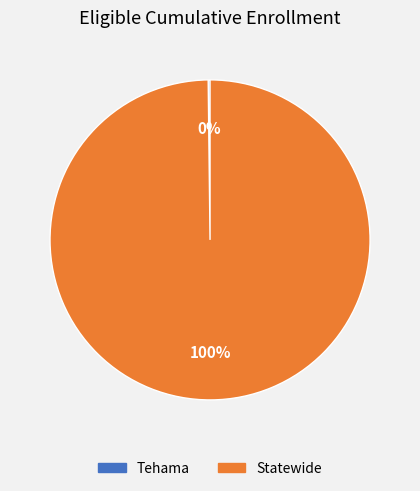

True or false: Statewide accounts for 100% of the total.

True